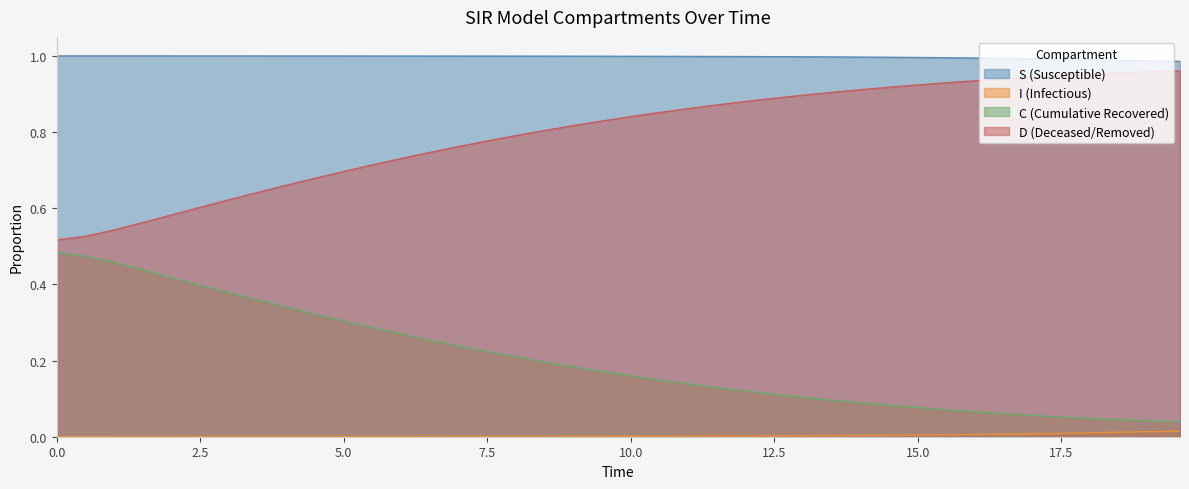

What is the maximum value for D?

1.0